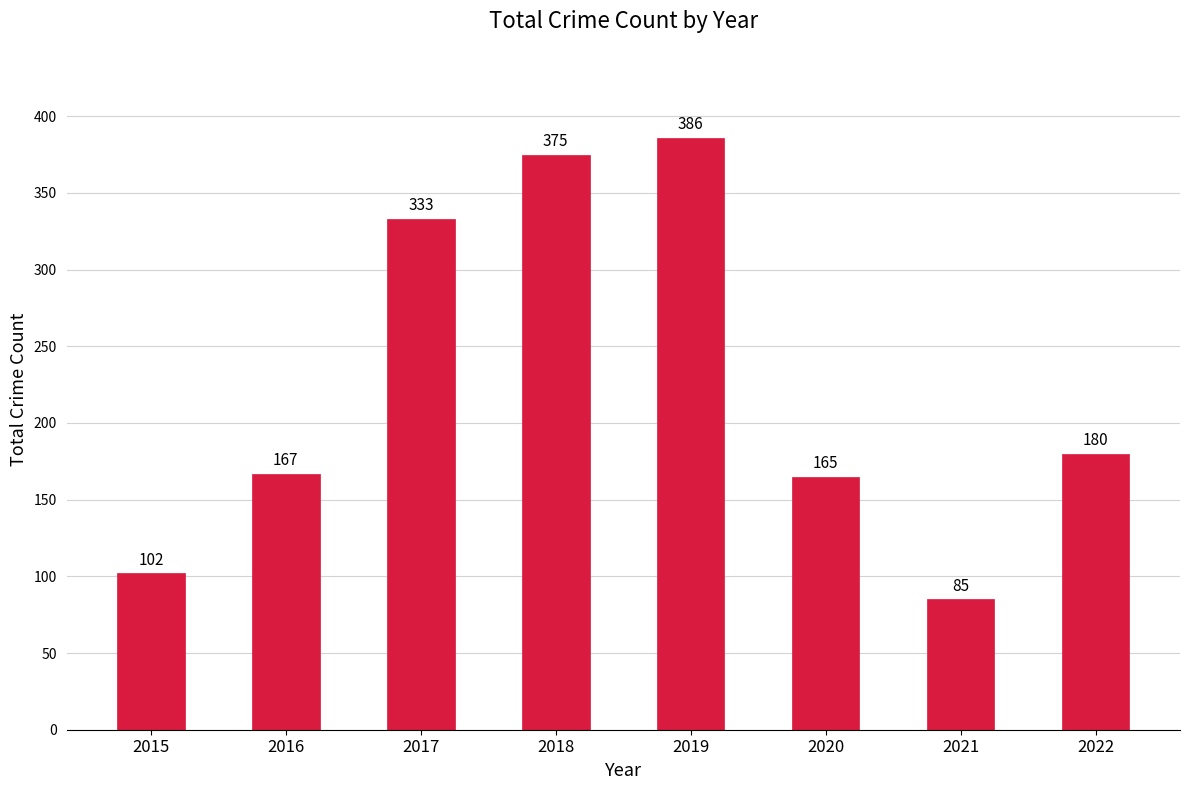

How many data points are less than 180?

4